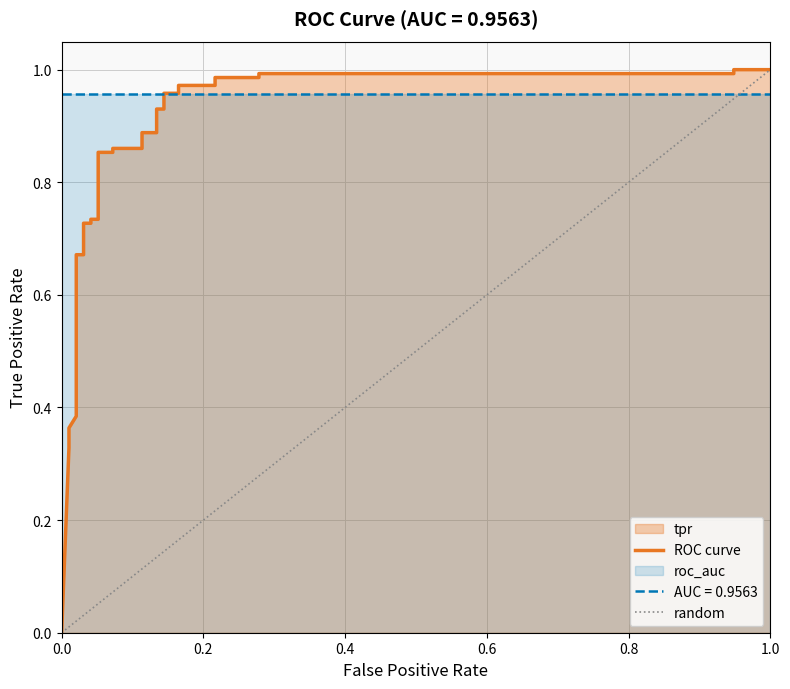

What is the sum of all values?

25.3